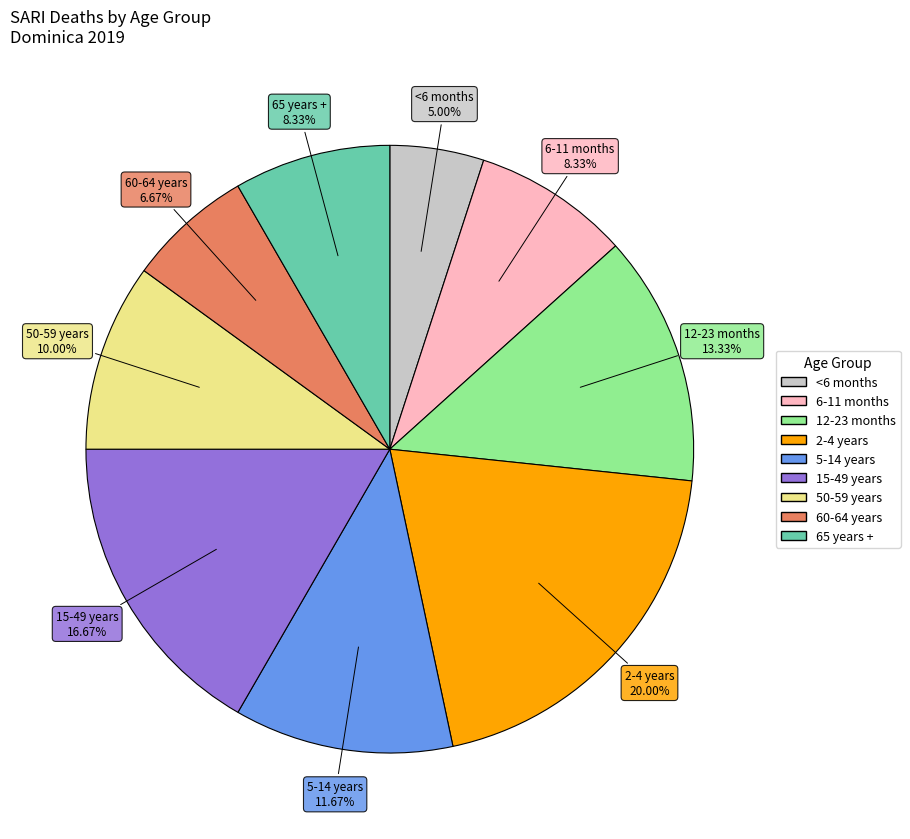

What is the smallest slice in the pie chart?

<6 months